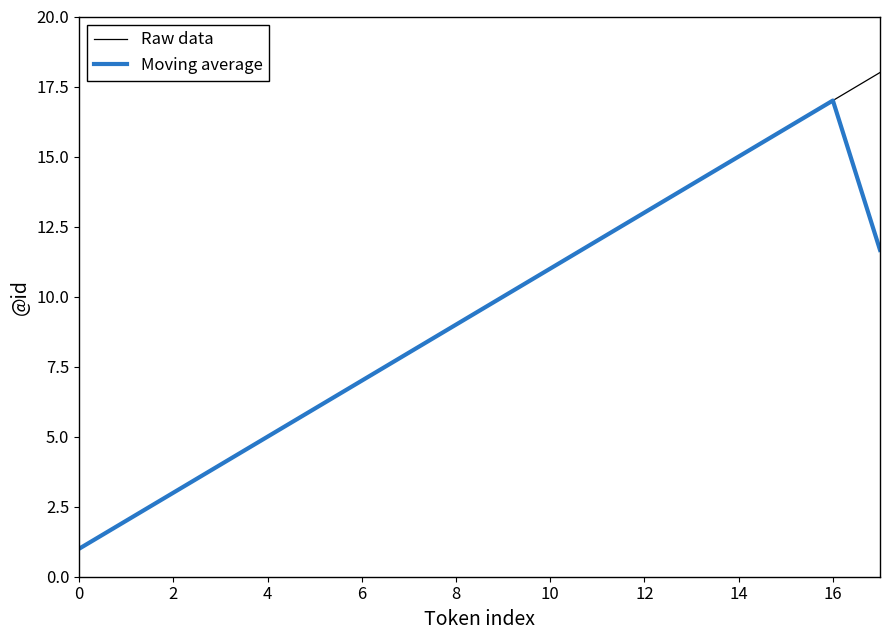

Reading right to left, extract all data points from this chart.

Raw data: 18.0	17.0	16.0	15.0	14.0	13.0	12.0	11.0	10.0	9.0	8.0	7.0	6.0	5.0	4.0	3.0	2.0	1.0
Moving average: 11.7	17.0	16.0	15.0	14.0	13.0	12.0	11.0	10.0	9.0	8.0	7.0	6.0	5.0	4.0	3.0	2.0	1.0